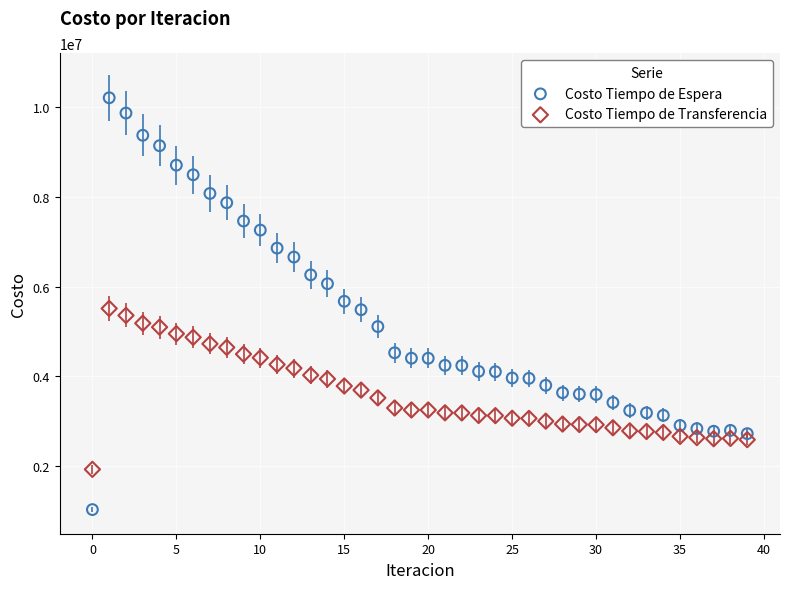

What are all the series names shown in the legend?

Costo Tiempo de Espera, Costo Tiempo de Transferencia